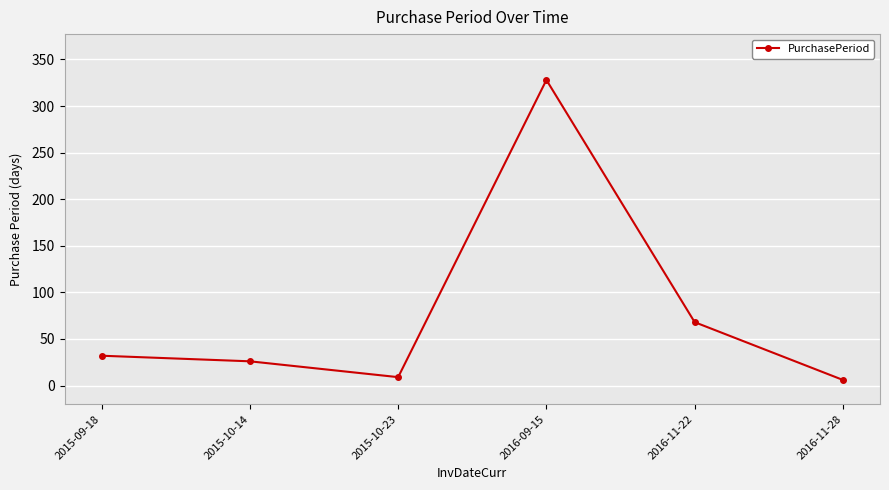

Read the value at 2016-11-22, to the nearest 10.

70